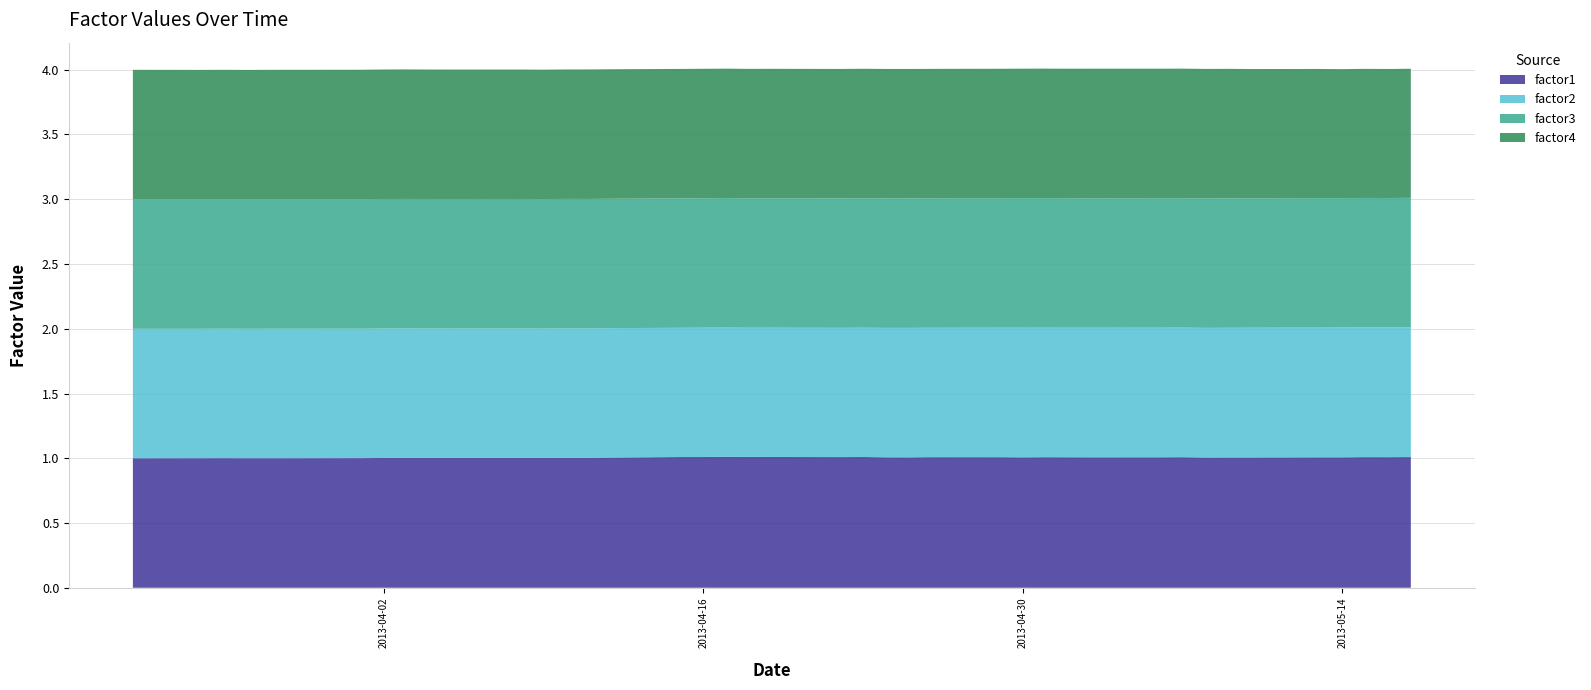

Reading left to right, transcribe all the data shown in this chart.

factor1: 2013-03-22=1.0	2013-03-25=1.0	2013-03-26=1.0	2013-03-27=1.0	2013-03-28=1.0	2013-04-01=1.0	2013-04-02=1.0	2013-04-03=1.0	2013-04-04=1.0	2013-04-05=1.0	2013-04-08=1.0	2013-04-09=1.0	2013-04-10=1.0	2013-04-11=1.0	2013-04-12=1.0	2013-04-15=1.0	2013-04-16=1.0	2013-04-17=1.0	2013-04-18=1.0	2013-04-19=1.0	2013-04-22=1.0	2013-04-23=1.0	2013-04-24=1.0	2013-04-25=1.0	2013-04-26=1.0	2013-04-29=1.0	2013-04-30=1.0	2013-05-01=1.0	2013-05-02=1.0	2013-05-03=1.0	2013-05-06=1.0	2013-05-07=1.0	2013-05-08=1.0	2013-05-09=1.0	2013-05-10=1.0	2013-05-13=1.0	2013-05-14=1.0	2013-05-15=1.0	2013-05-16=1.0	2013-05-17=1.0
factor2: 2013-03-22=1.0	2013-03-25=1.0	2013-03-26=1.0	2013-03-27=1.0	2013-03-28=1.0	2013-04-01=1.0	2013-04-02=1.0	2013-04-03=1.0	2013-04-04=1.0	2013-04-05=1.0	2013-04-08=1.0	2013-04-09=1.0	2013-04-10=1.0	2013-04-11=1.0	2013-04-12=1.0	2013-04-15=1.0	2013-04-16=1.0	2013-04-17=1.0	2013-04-18=1.0	2013-04-19=1.0	2013-04-22=1.0	2013-04-23=1.0	2013-04-24=1.0	2013-04-25=1.0	2013-04-26=1.0	2013-04-29=1.0	2013-04-30=1.0	2013-05-01=1.0	2013-05-02=1.0	2013-05-03=1.0	2013-05-06=1.0	2013-05-07=1.0	2013-05-08=1.0	2013-05-09=1.0	2013-05-10=1.0	2013-05-13=1.0	2013-05-14=1.0	2013-05-15=1.0	2013-05-16=1.0	2013-05-17=1.0
factor3: 2013-03-22=1.0	2013-03-25=1.0	2013-03-26=1.0	2013-03-27=1.0	2013-03-28=1.0	2013-04-01=1.0	2013-04-02=1.0	2013-04-03=1.0	2013-04-04=1.0	2013-04-05=1.0	2013-04-08=1.0	2013-04-09=1.0	2013-04-10=1.0	2013-04-11=1.0	2013-04-12=1.0	2013-04-15=1.0	2013-04-16=1.0	2013-04-17=1.0	2013-04-18=1.0	2013-04-19=1.0	2013-04-22=1.0	2013-04-23=1.0	2013-04-24=1.0	2013-04-25=1.0	2013-04-26=1.0	2013-04-29=1.0	2013-04-30=1.0	2013-05-01=1.0	2013-05-02=1.0	2013-05-03=1.0	2013-05-06=1.0	2013-05-07=1.0	2013-05-08=1.0	2013-05-09=1.0	2013-05-10=1.0	2013-05-13=1.0	2013-05-14=1.0	2013-05-15=1.0	2013-05-16=1.0	2013-05-17=1.0
factor4: 2013-03-22=1.0	2013-03-25=1.0	2013-03-26=1.0	2013-03-27=1.0	2013-03-28=1.0	2013-04-01=1.0	2013-04-02=1.0	2013-04-03=1.0	2013-04-04=1.0	2013-04-05=1.0	2013-04-08=1.0	2013-04-09=1.0	2013-04-10=1.0	2013-04-11=1.0	2013-04-12=1.0	2013-04-15=1.0	2013-04-16=1.0	2013-04-17=1.0	2013-04-18=1.0	2013-04-19=1.0	2013-04-22=1.0	2013-04-23=1.0	2013-04-24=1.0	2013-04-25=1.0	2013-04-26=1.0	2013-04-29=1.0	2013-04-30=1.0	2013-05-01=1.0	2013-05-02=1.0	2013-05-03=1.0	2013-05-06=1.0	2013-05-07=1.0	2013-05-08=1.0	2013-05-09=1.0	2013-05-10=1.0	2013-05-13=1.0	2013-05-14=1.0	2013-05-15=1.0	2013-05-16=1.0	2013-05-17=1.0